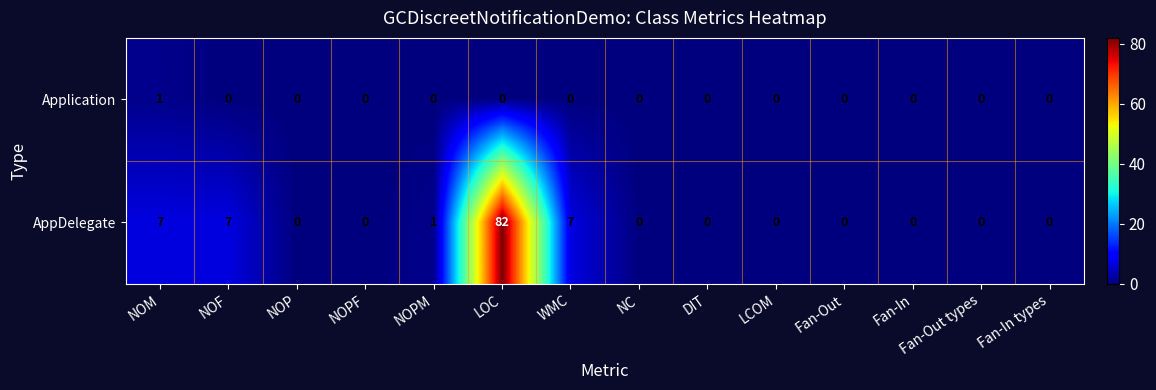

Which category has the highest value across all series?

LOC